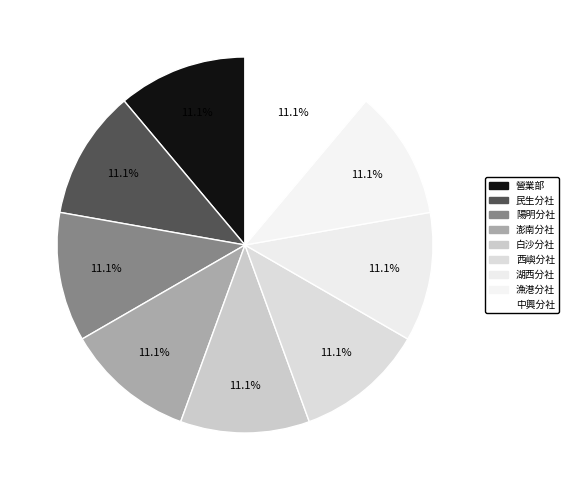

True or false: 澎南分社 accounts for 11% of the total.

True